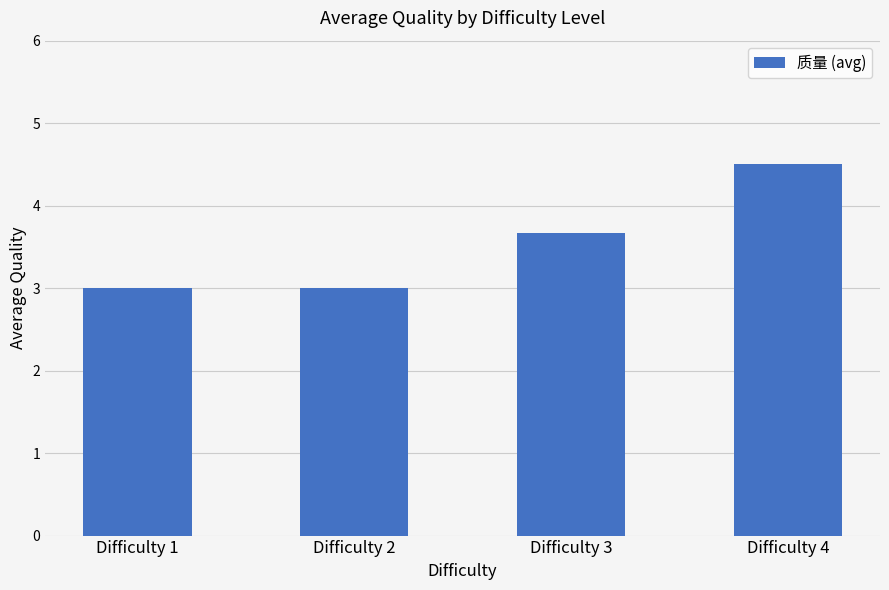

What is the minimum value shown in the chart?

3.0